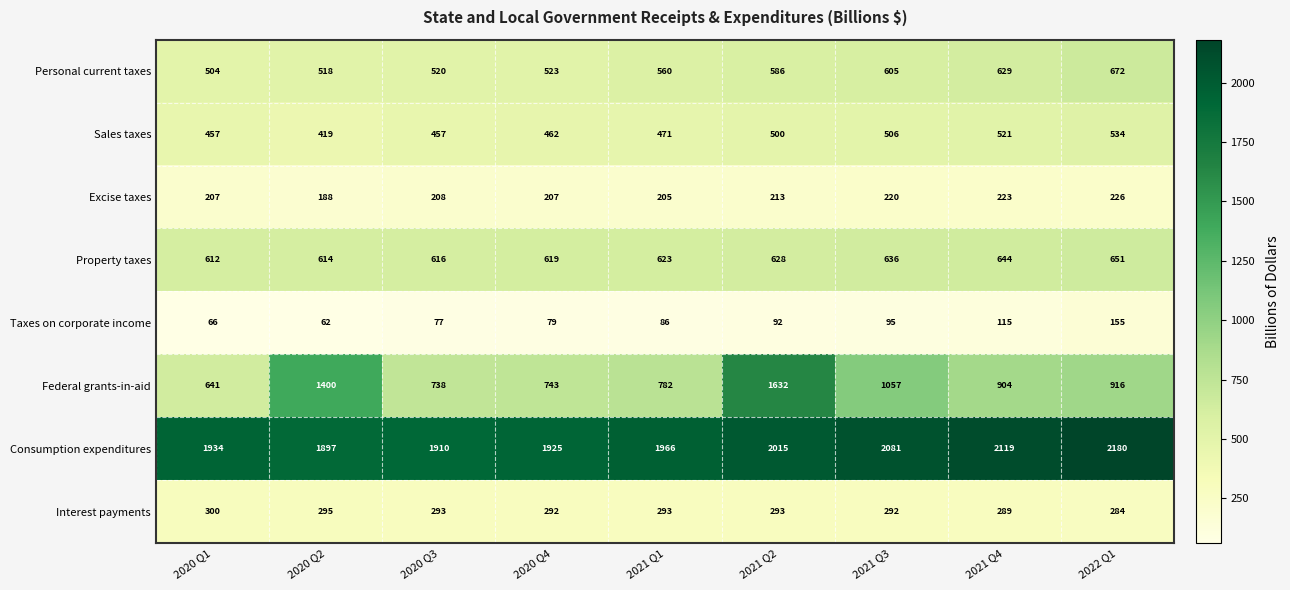

Is it true that Excise taxes equals 188 at 2020 Q2?

True